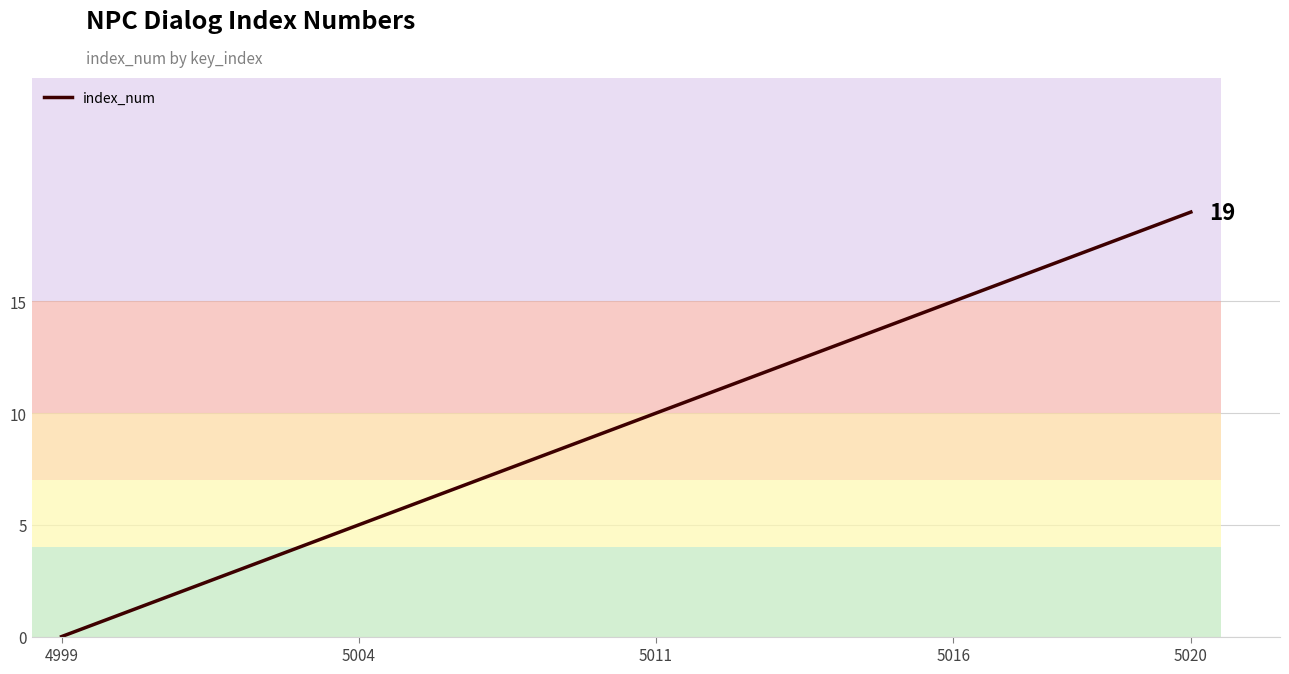

Which category has the highest value in the index_num series?

5020